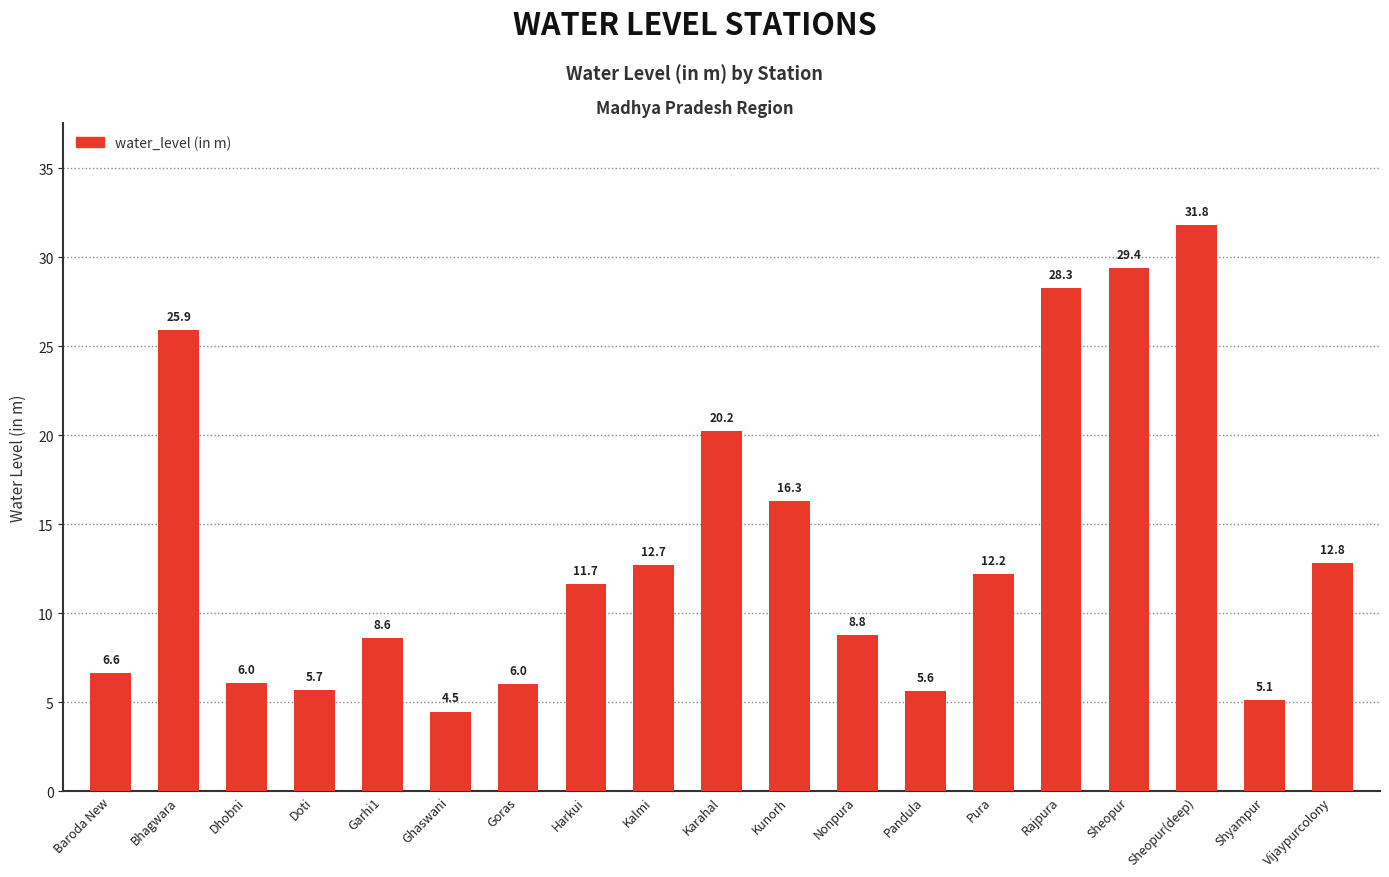

Which category has the lowest value across all series?

Ghaswani